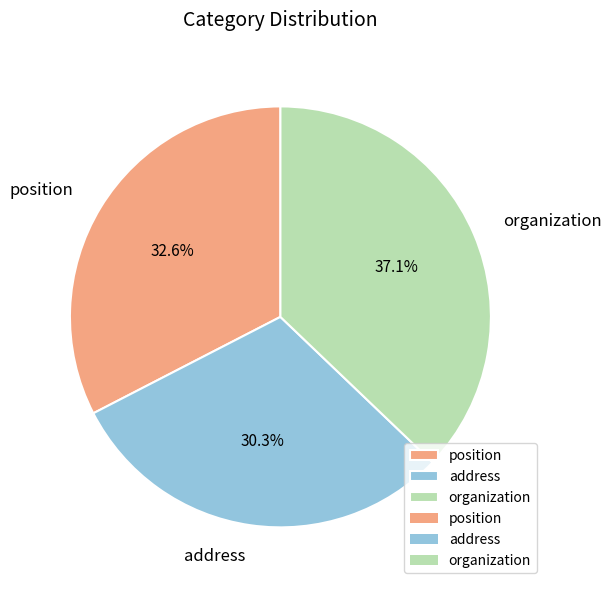

To the nearest percent, what is the combined percentage of position and address?

63%